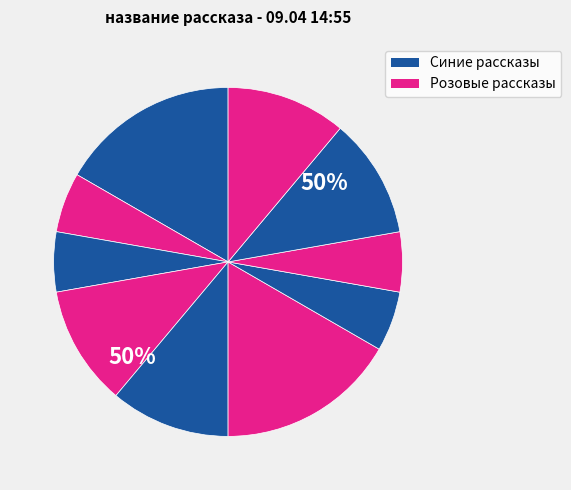

Count the number of slices in the pie.

10